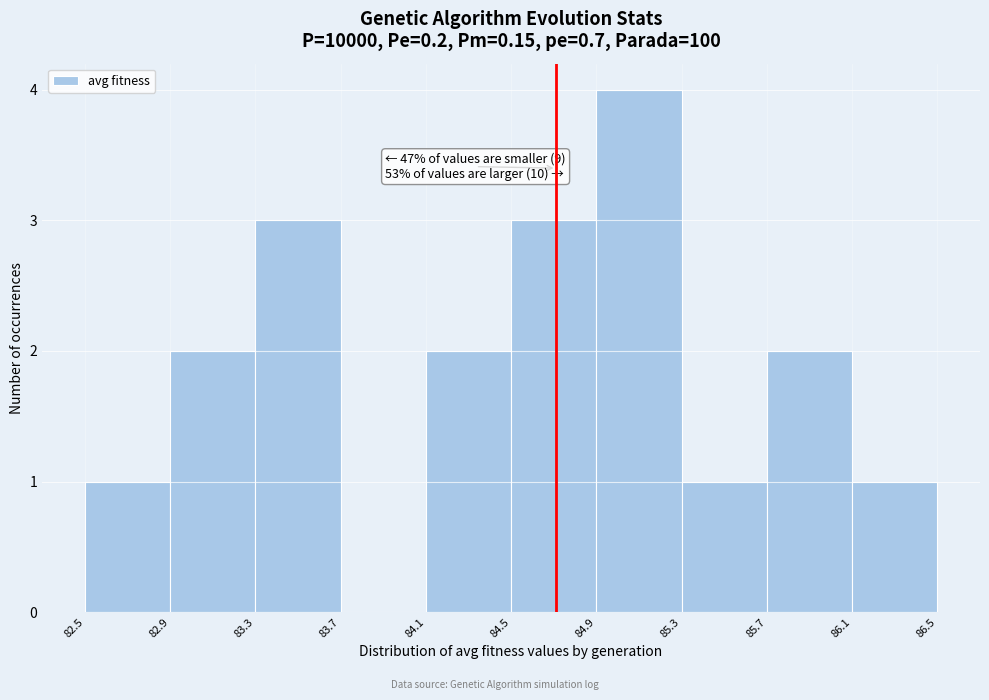

Over which range of the x-axis is the bar tallest?

84.9 to 85.3